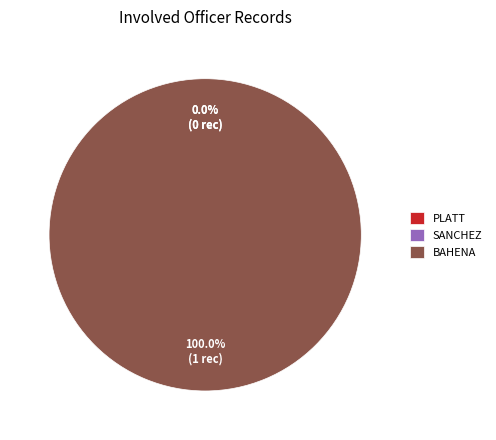

Rank the categories by value from lowest to highest.

PLATT, SANCHEZ, BAHENA